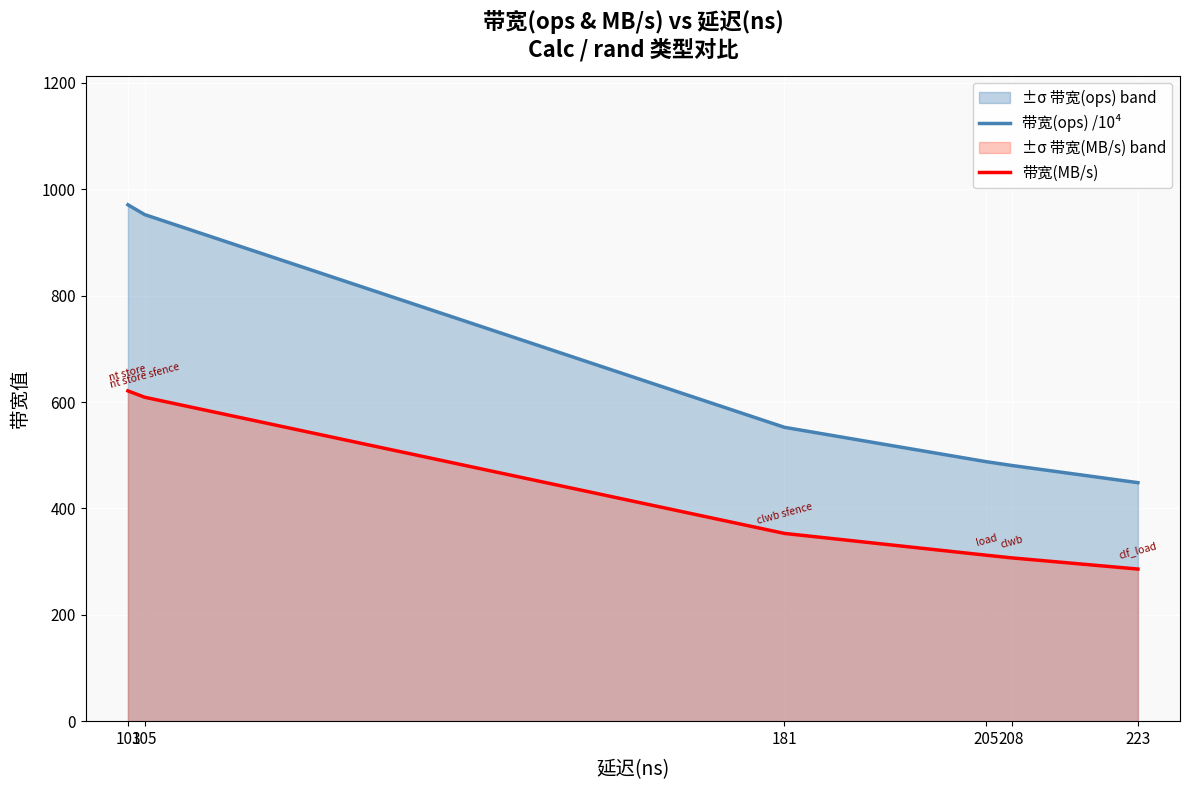

True or false: 带宽(ops) /10⁴ and 带宽(MB/s) intersect in this chart.

False